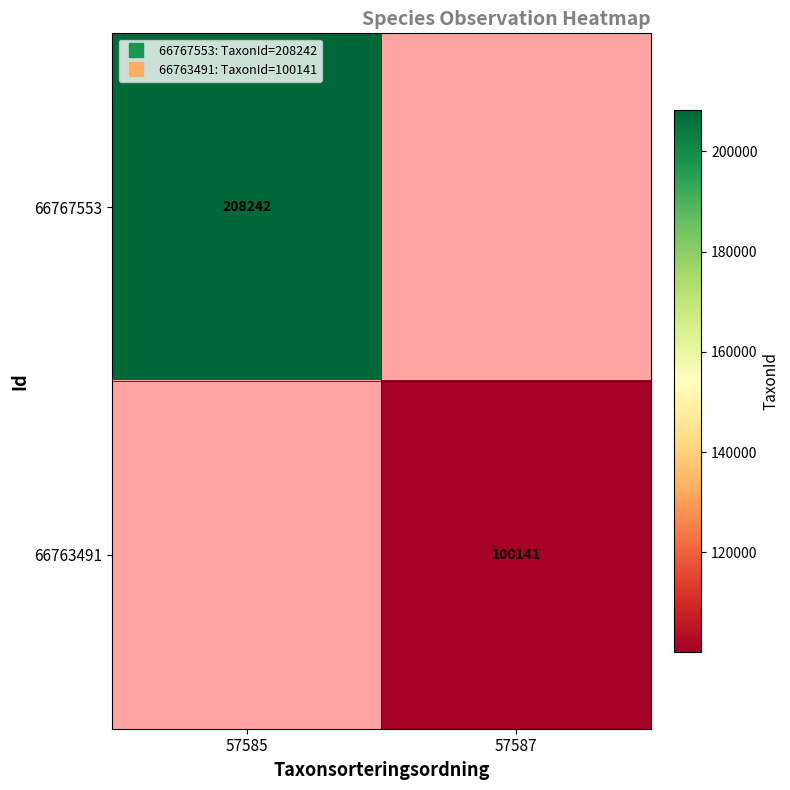

Where is 66767553 nearest to the value 208242?

57585